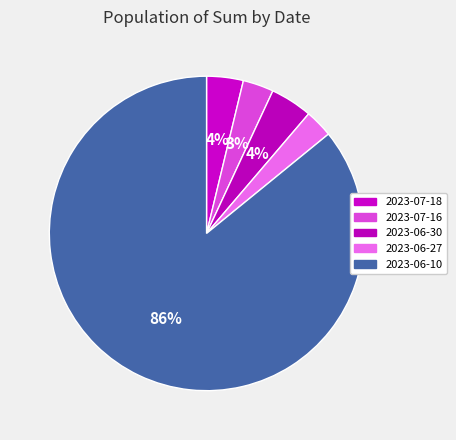

How many slices are in this pie chart?

5